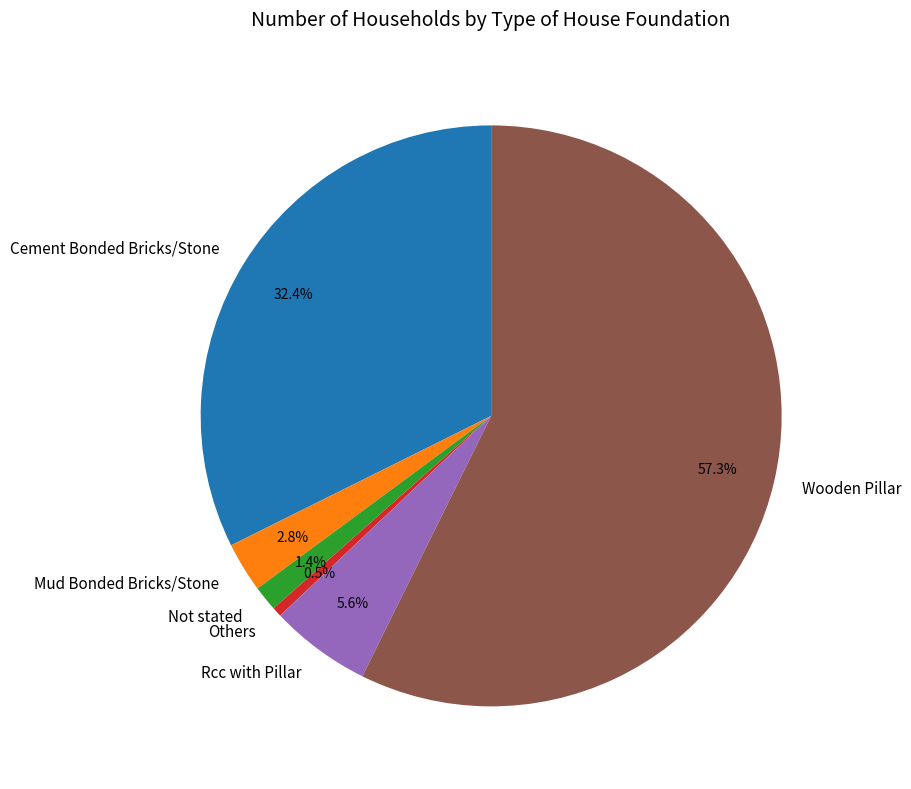

Rank the categories by value from highest to lowest.

Wooden Pillar, Cement Bonded Bricks/Stone, Rcc with Pillar, Mud Bonded Bricks/Stone, Not stated, Others